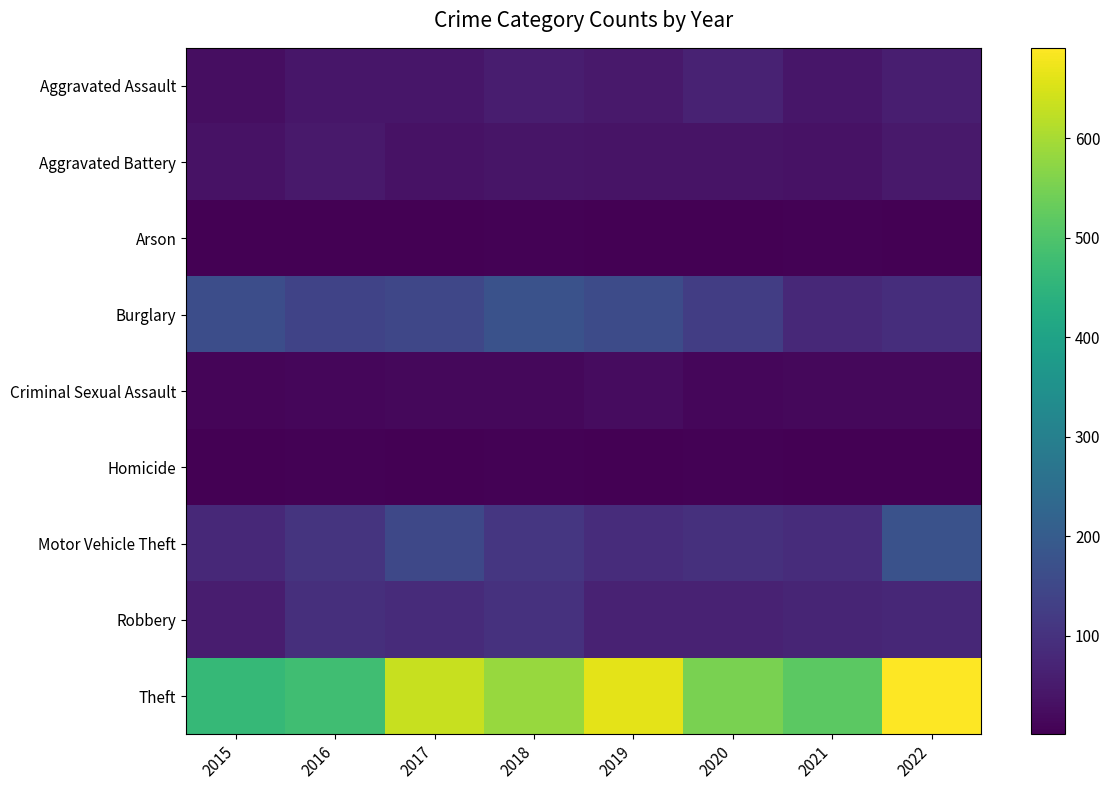

Rank the series by their maximum value, from highest to lowest.

Theft, Burglary, Motor Vehicle Theft, Robbery, Aggravated Assault, Aggravated Battery, Criminal Sexual Assault, Homicide, Arson